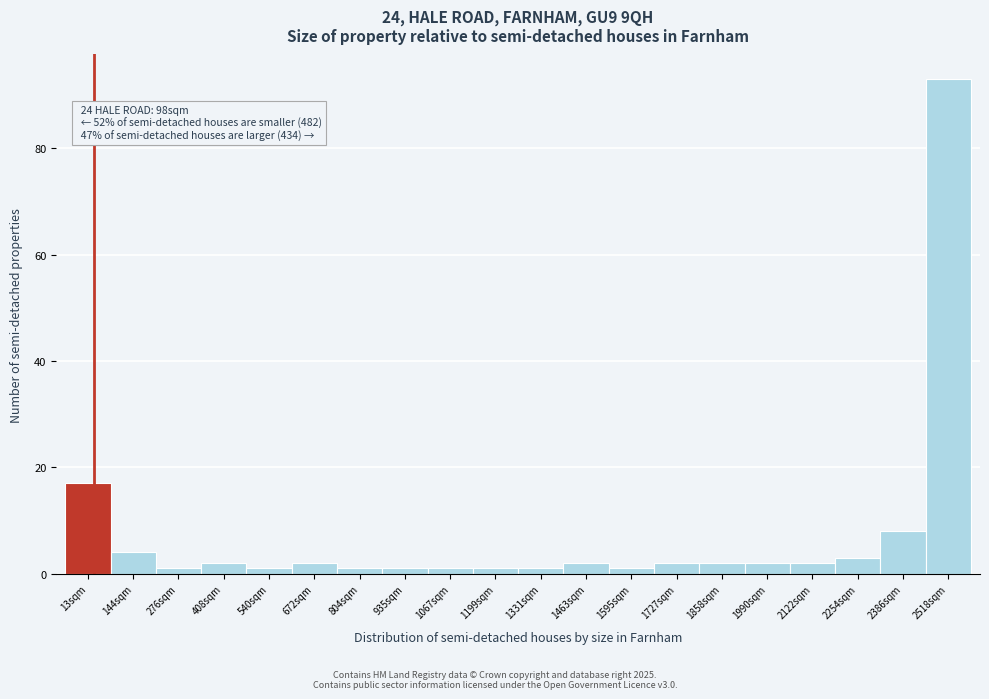

Reading right to left, extract all data points from this chart.

2518sqm=93	2386sqm=8	2254sqm=3	2122sqm=2	1990sqm=2	1858sqm=2	1727sqm=2	1595sqm=1	1463sqm=2	1331sqm=1	1199sqm=1	1067sqm=1	935sqm=1	804sqm=1	672sqm=2	540sqm=1	408sqm=2	276sqm=1	144sqm=4	13sqm=17